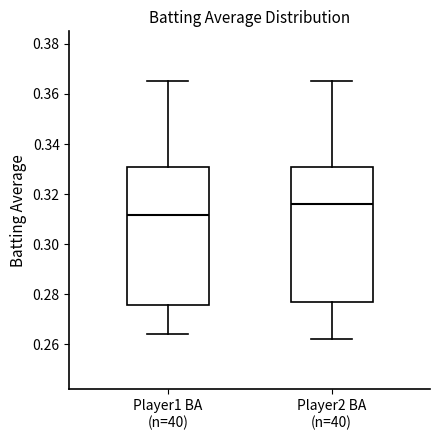

Which box's median line is the lowest?

Player1 BA (n=40)